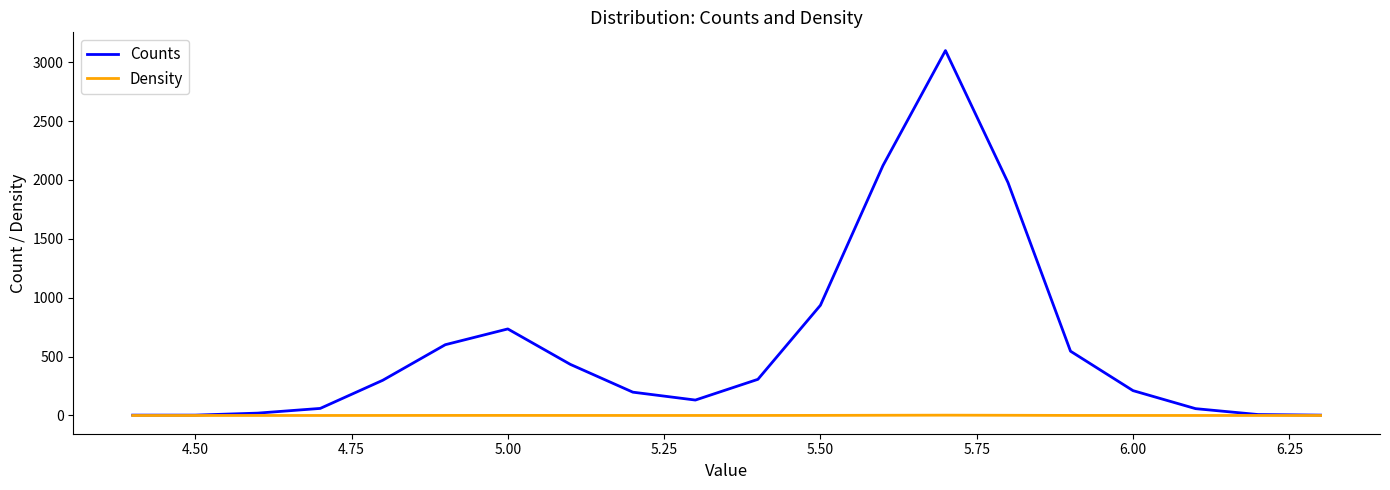

List the series in order of their overall mean, highest first.

Counts, Density